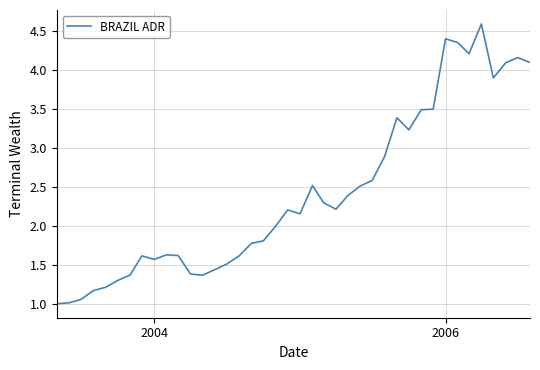

What is the maximum value shown in the chart?

4.6